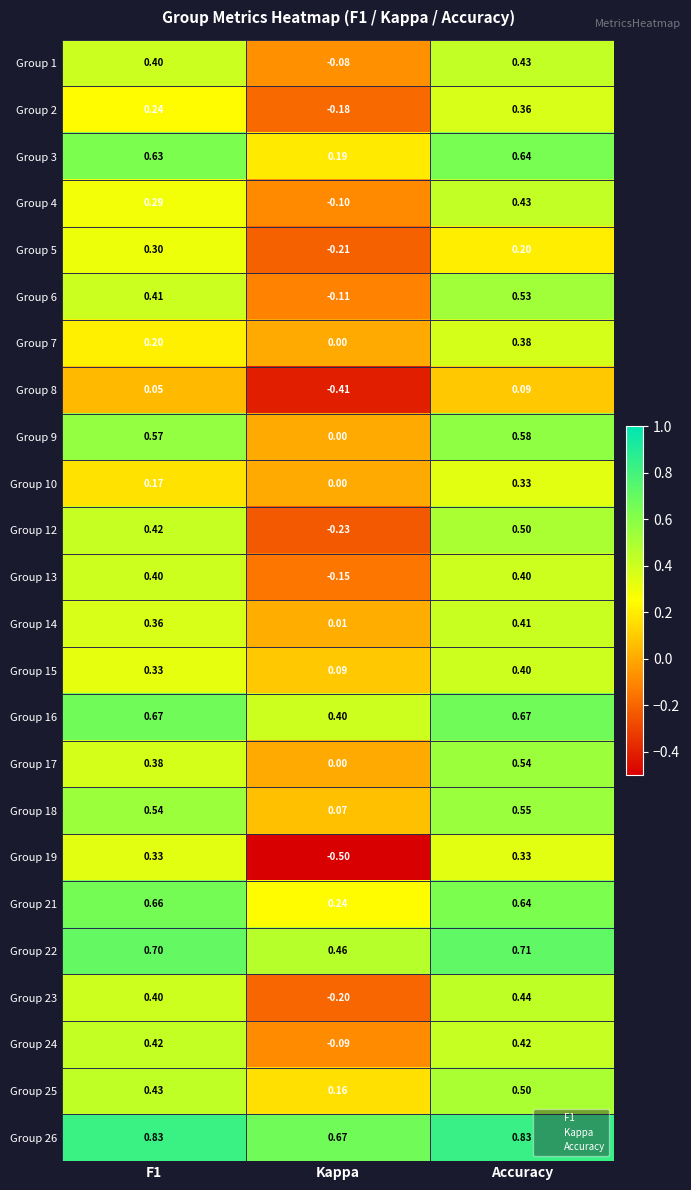

At which label does Group 26 reach its minimum?

Kappa